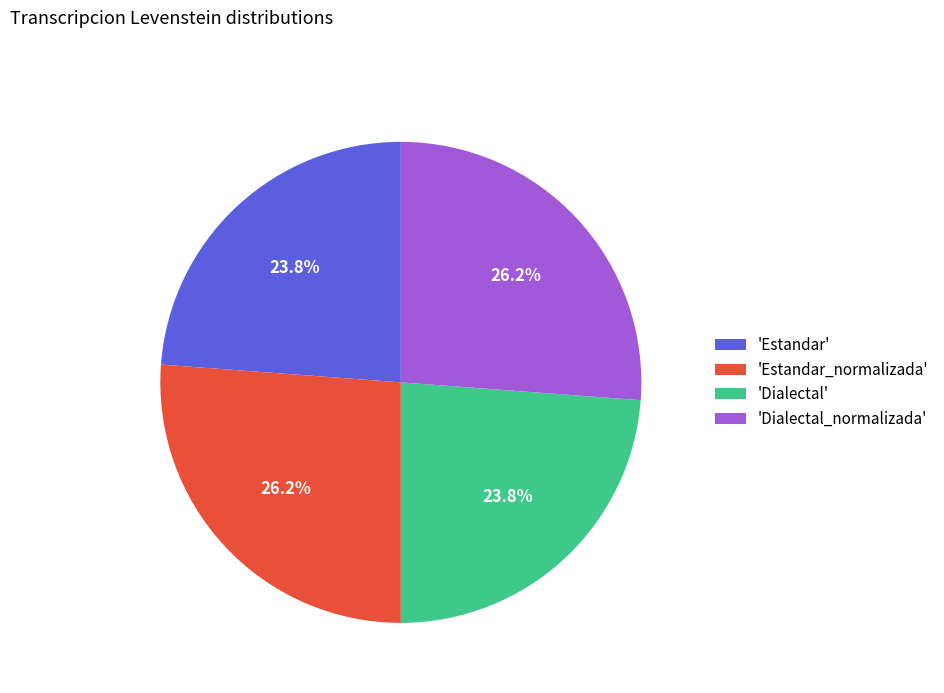

Between 'Estandar_normalizada' and 'Dialectal', which is larger?

'Estandar_normalizada'